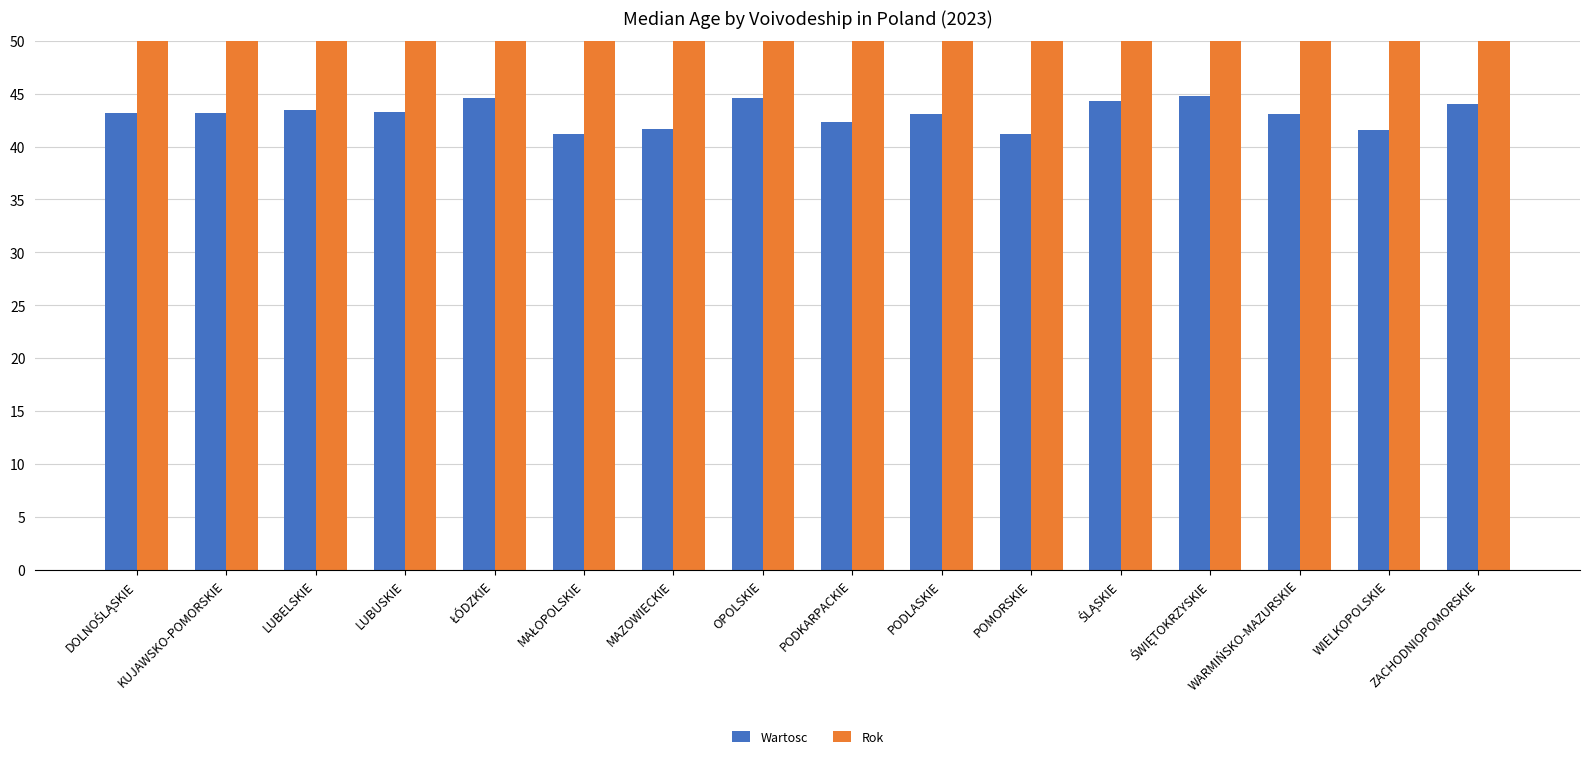

What is the sum of all Rok values?

32368.0